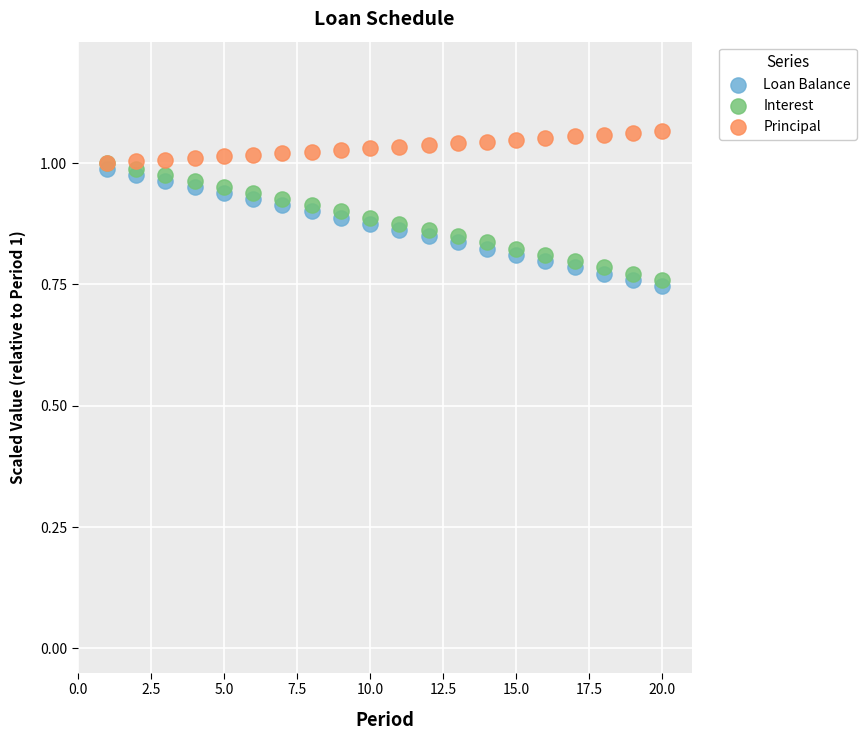

Which series reaches the minimum Y coordinate?

Loan Balance